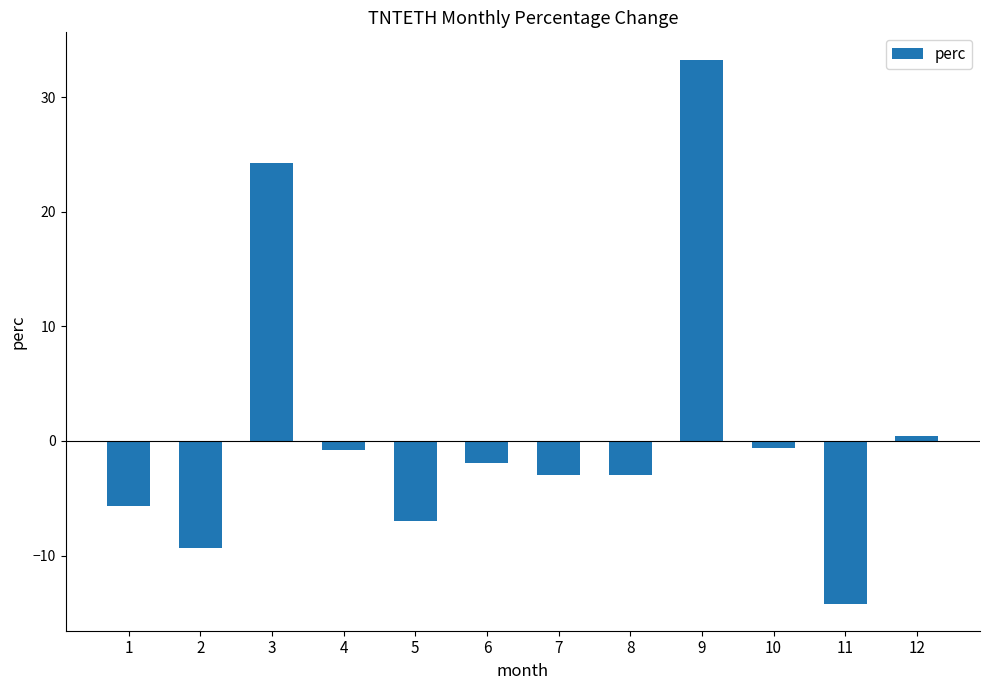

What is the sum of the values at 11 and 1?

-19.8